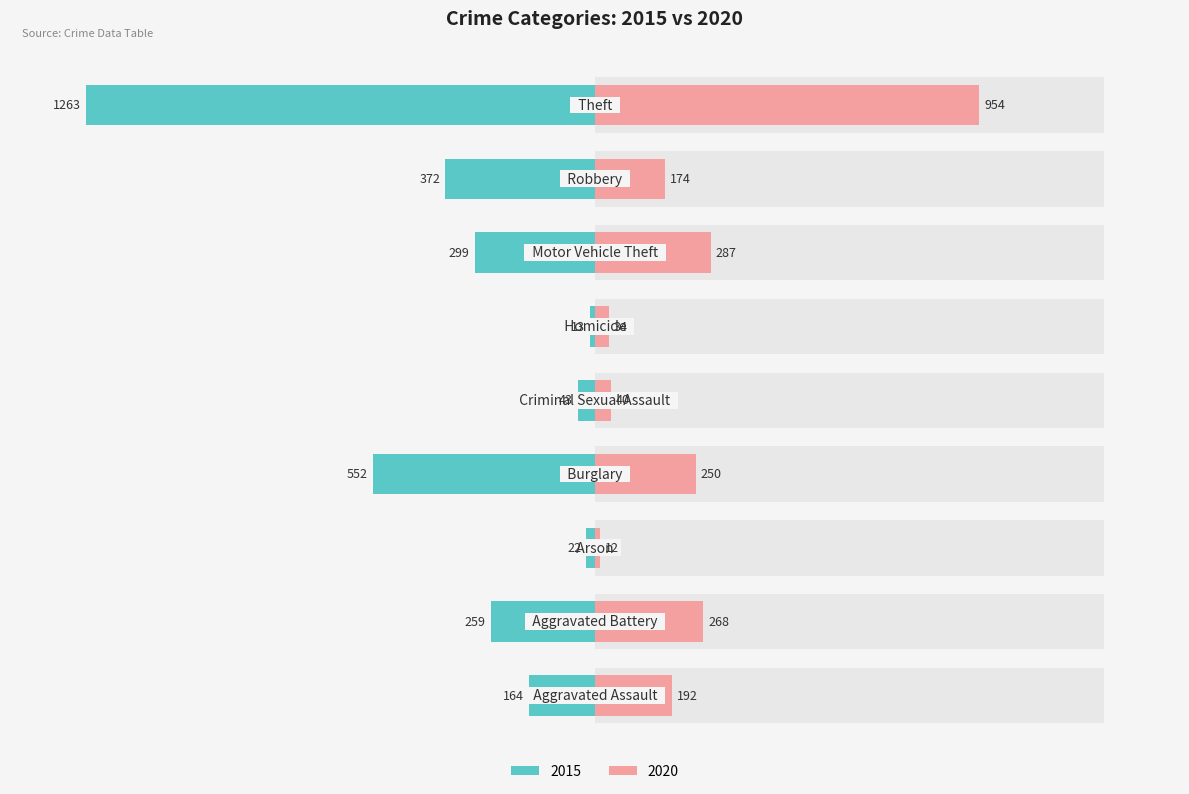

How many bars are there in each group?

2